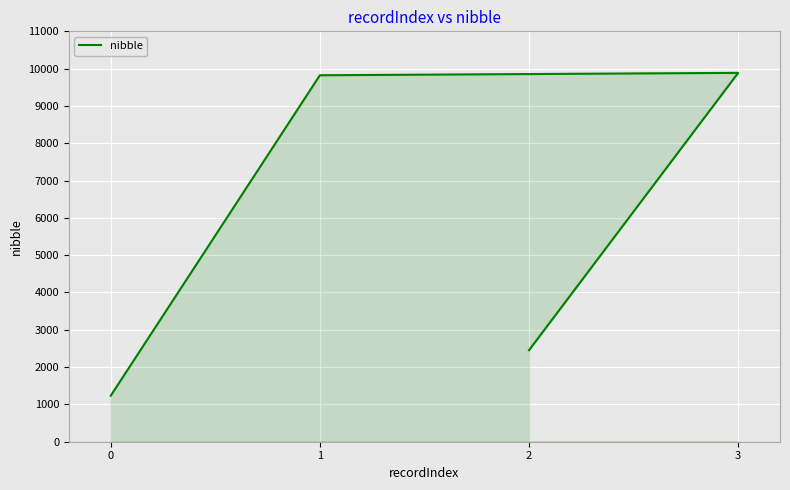

Where does the data first go above 9823?

3